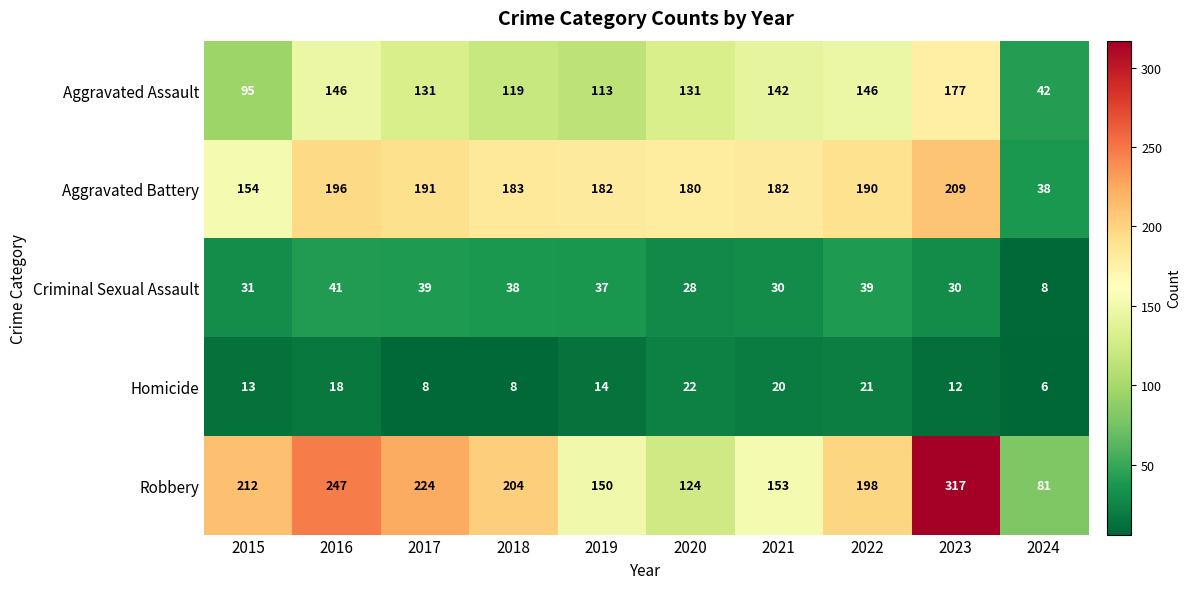

What is the difference between the Robbery values at 2015 and 2017?

12